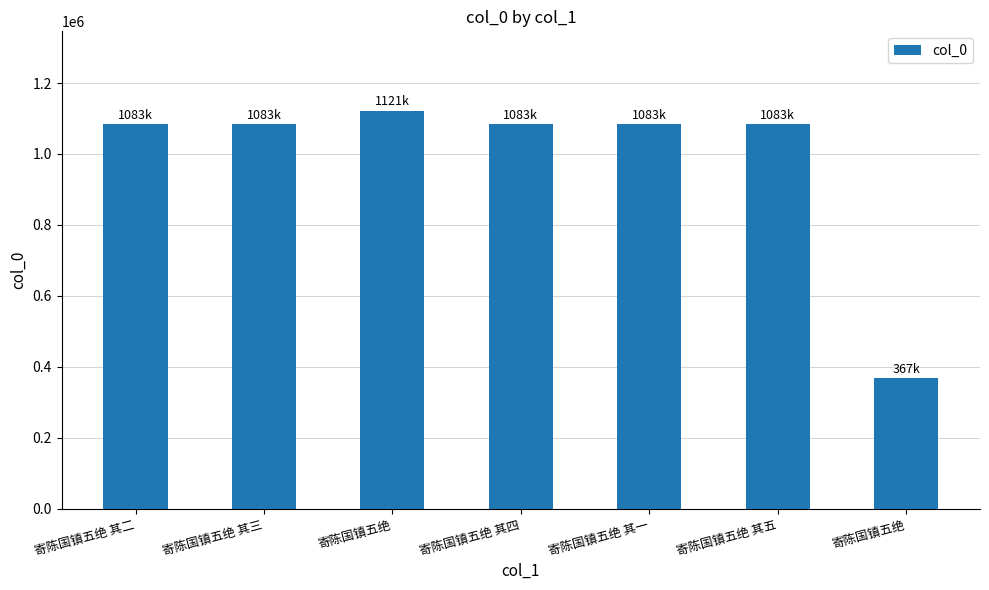

At which label does the data first exceed 1083074?

寄陈国镇五绝